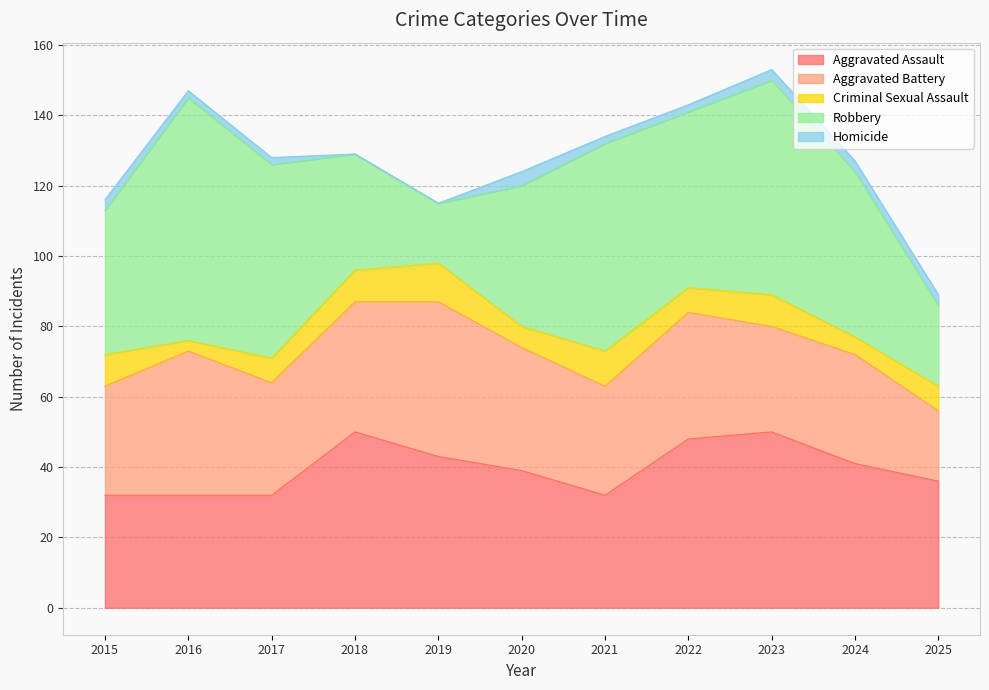

What is the difference between the maximum and second lowest values in the Aggravated Assault series?

18